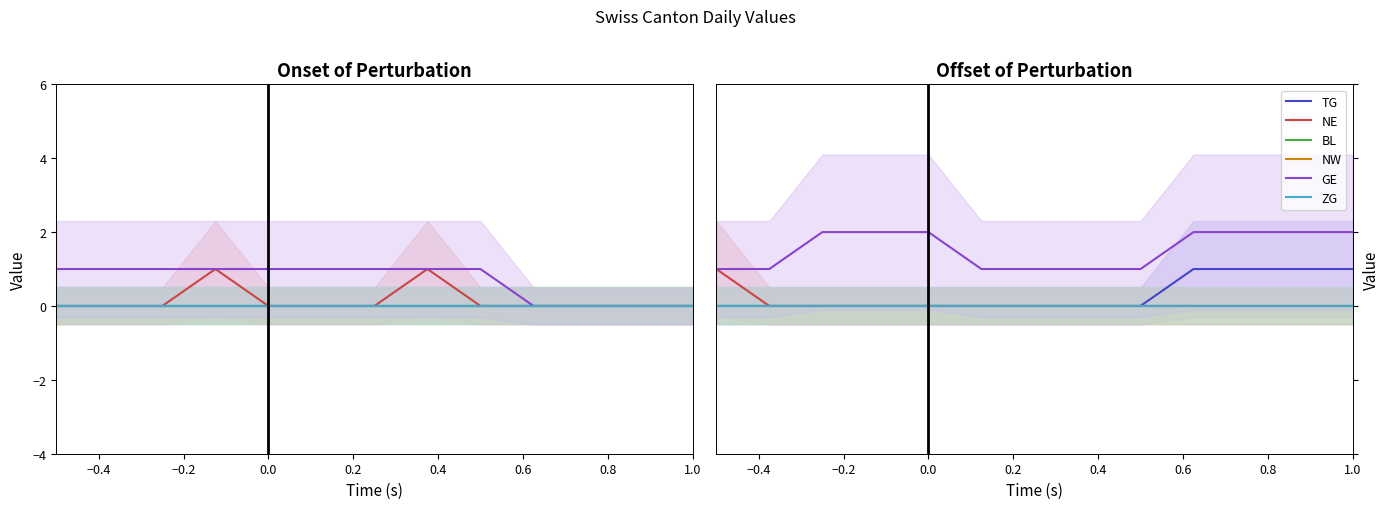

What are all the series names shown in the legend?

TG, NE, BL, NW, GE, ZG